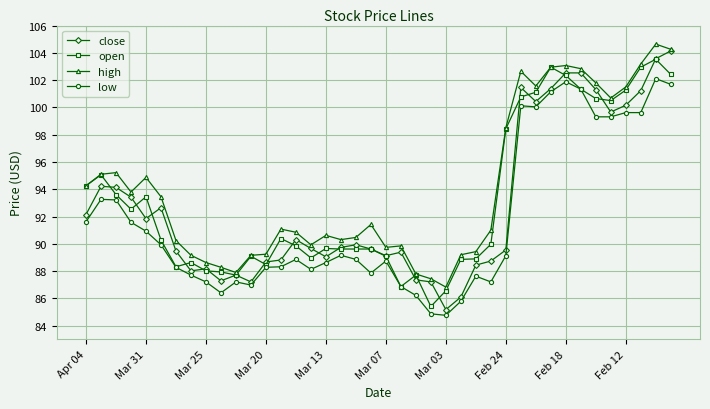

What is the maximum value shown in the chart?

104.6